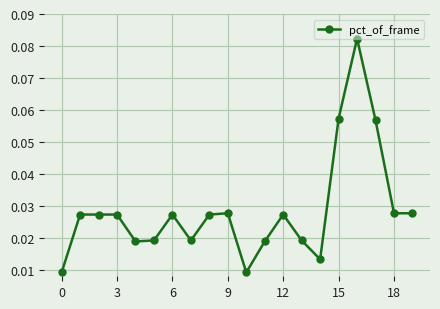

True or false: the data has more than 2 interior local peaks.

True